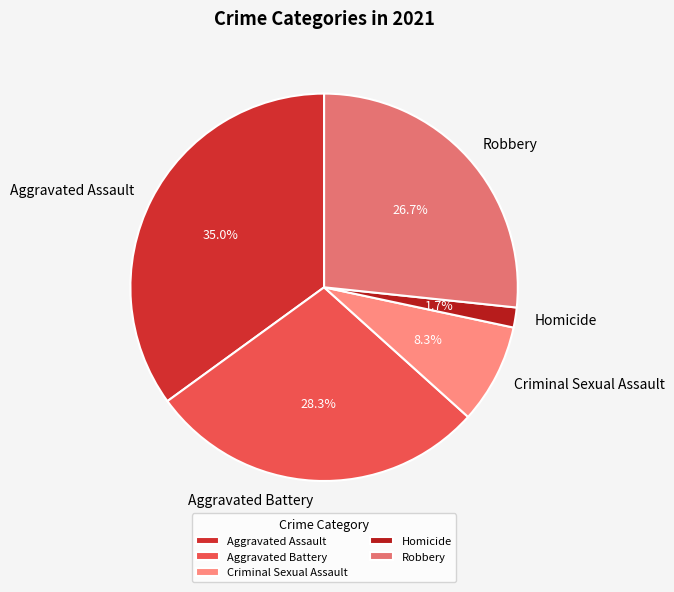

Is Homicide the majority of the pie?

No